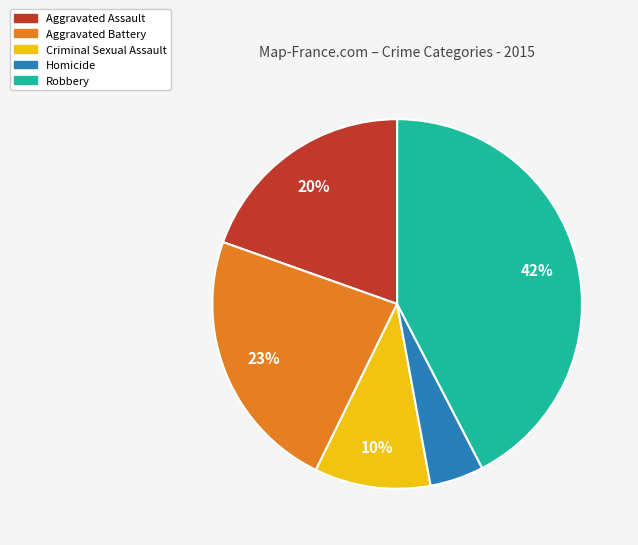

Which slice is the largest?

Robbery